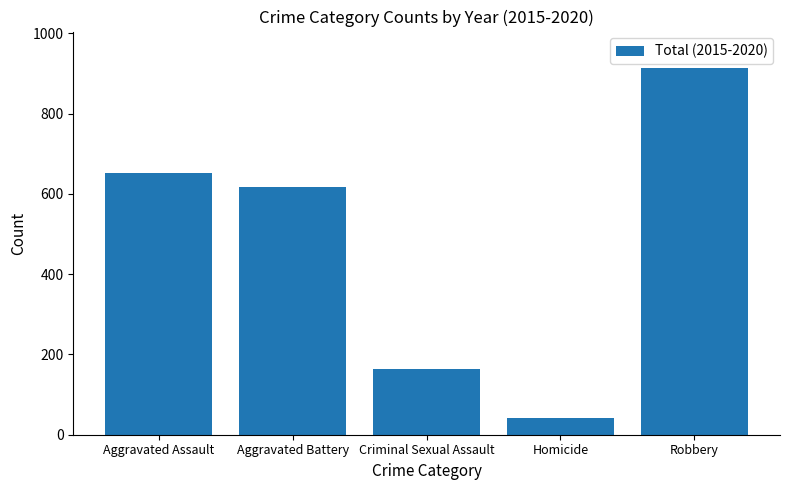

Which has a higher value, Robbery or Homicide?

Robbery